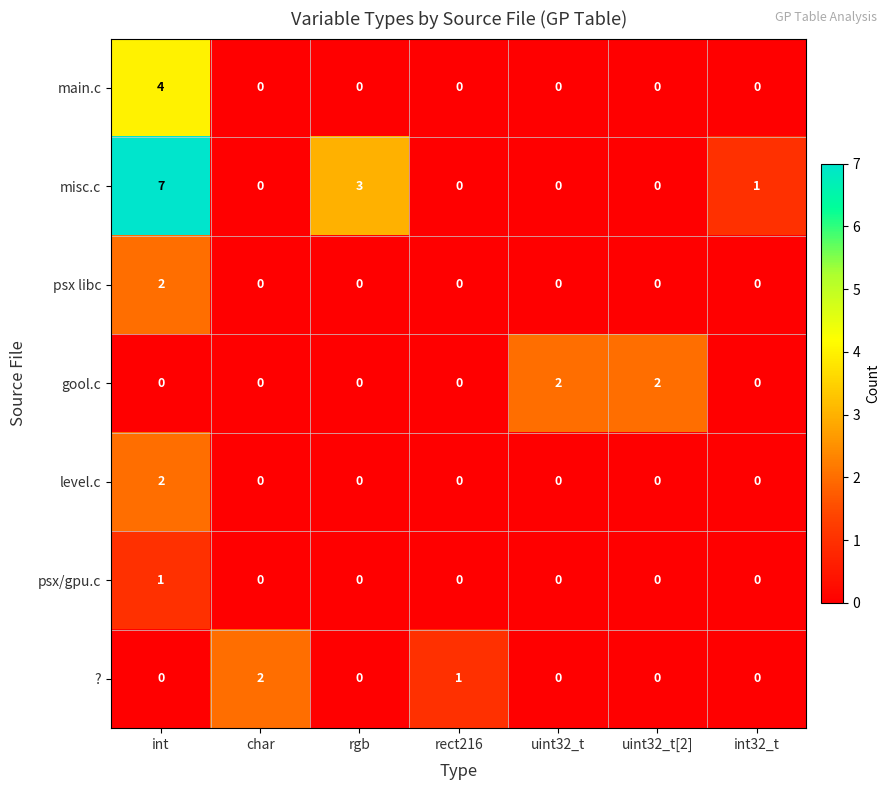

Which series changed the most between rgb and int32_t?

misc.c